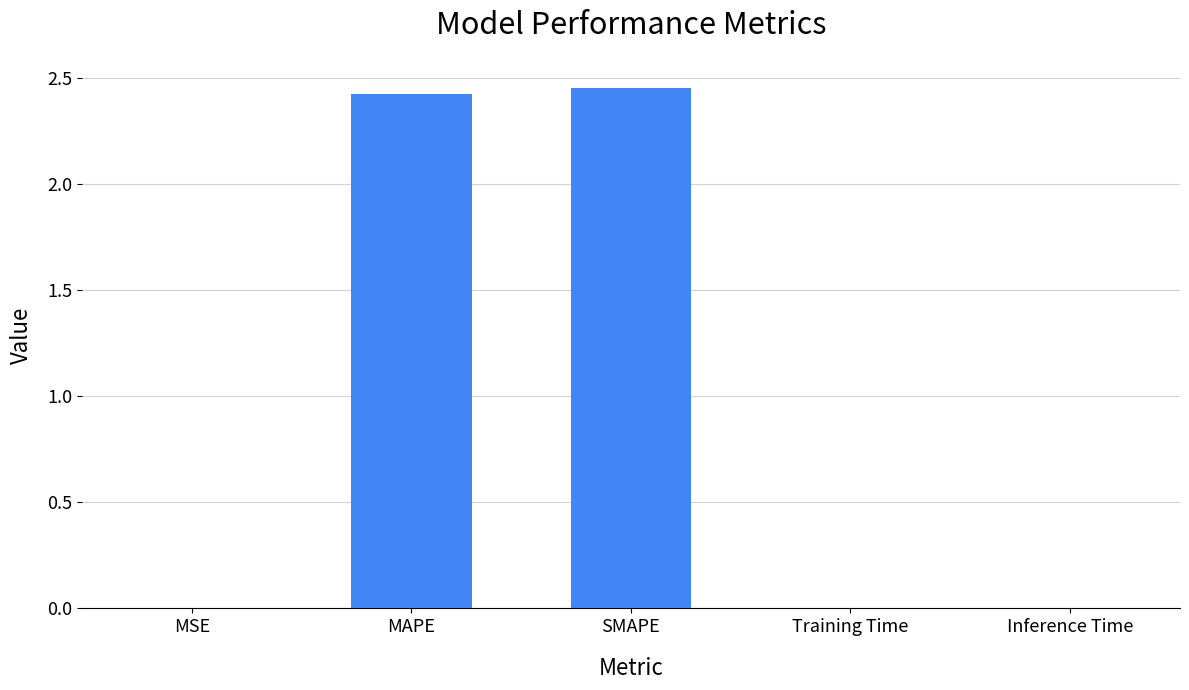

Read the value at MAPE.

2.4